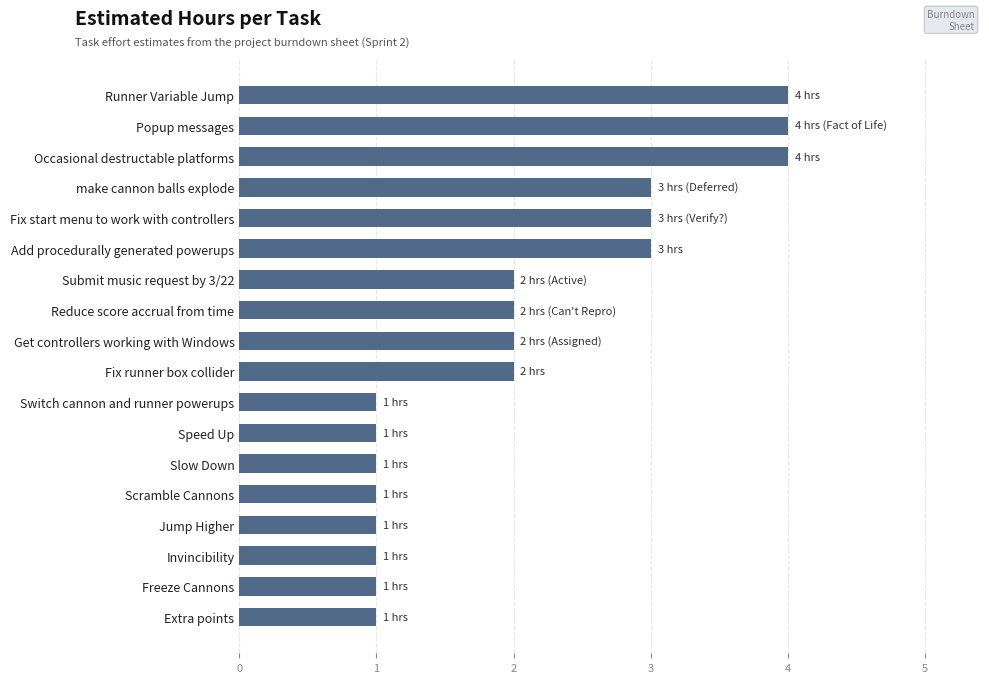

How many distinct data groups are displayed?

1